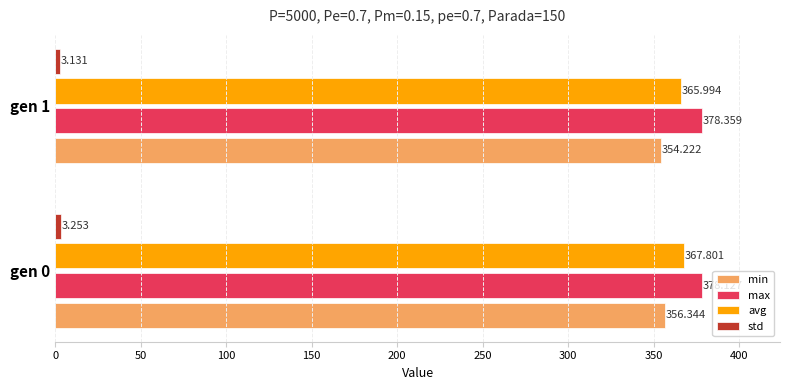

Which series has the widest spread of values?

min